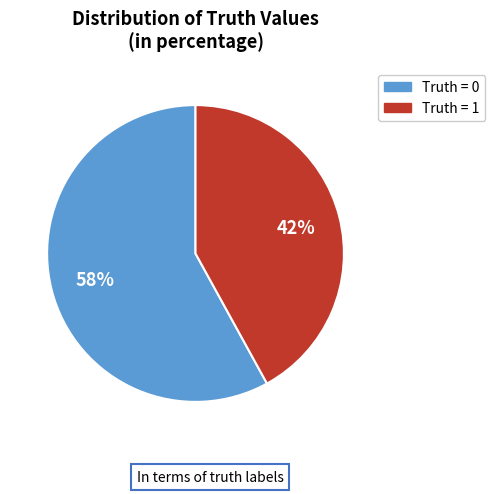

Does any single category account for the majority?

Yes